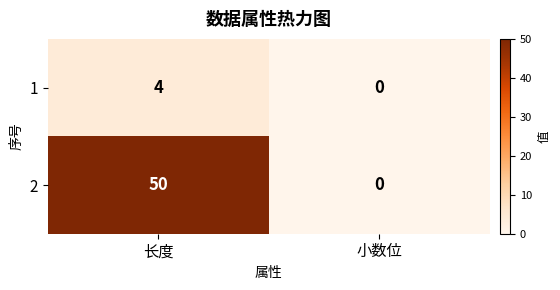

Reading left to right, transcribe all the data shown in this chart.

1: 4	0
2: 50	0